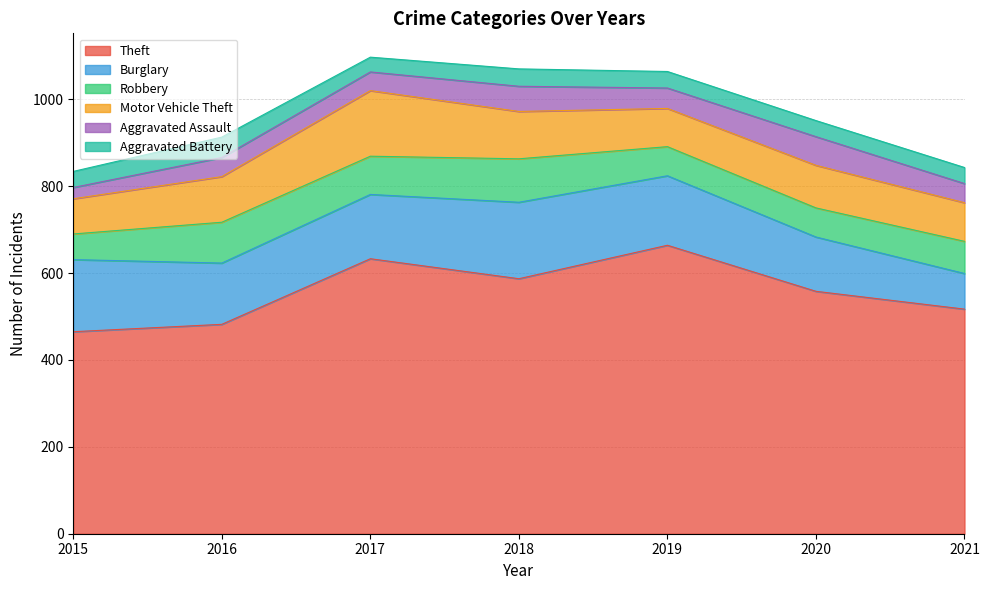

Rank the series by their maximum value, from highest to lowest.

Theft, Burglary, Motor Vehicle Theft, Robbery, Aggravated Assault, Aggravated Battery